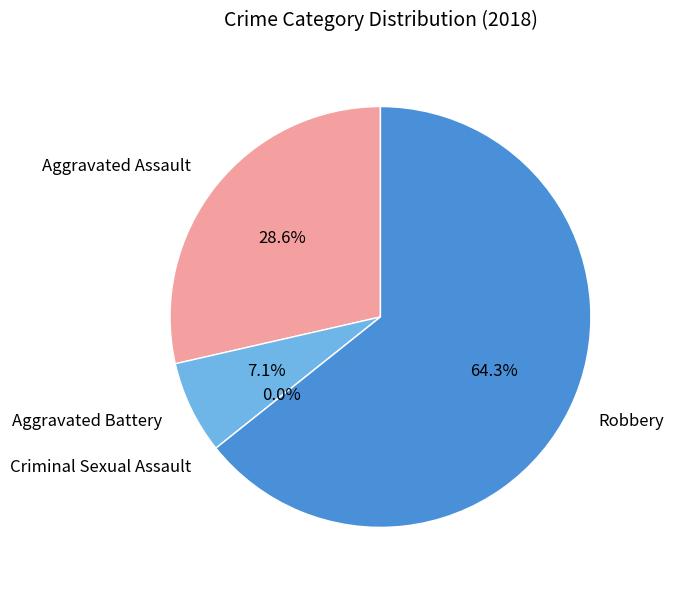

Which has a higher value, Aggravated Battery or Aggravated Assault?

Aggravated Assault